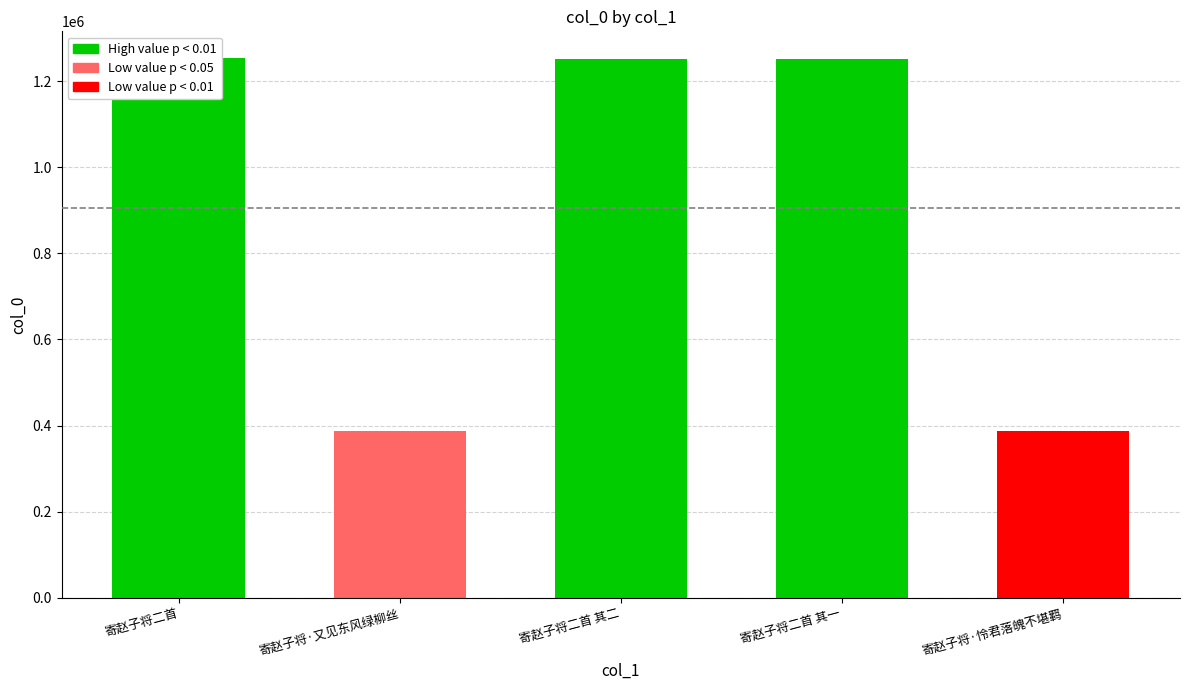

Which label corresponds to the largest value in the chart?

寄赵子将二首